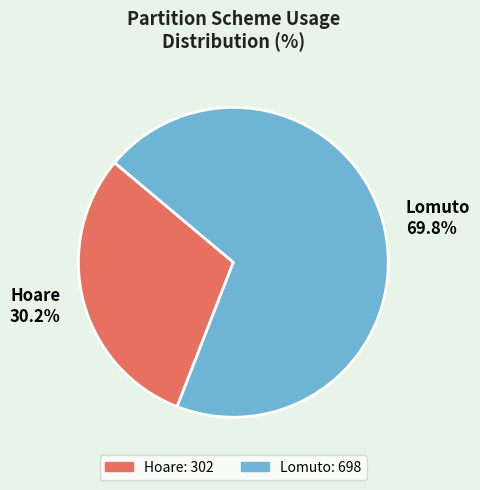

Is it true that Hoare is 30% of the pie?

True